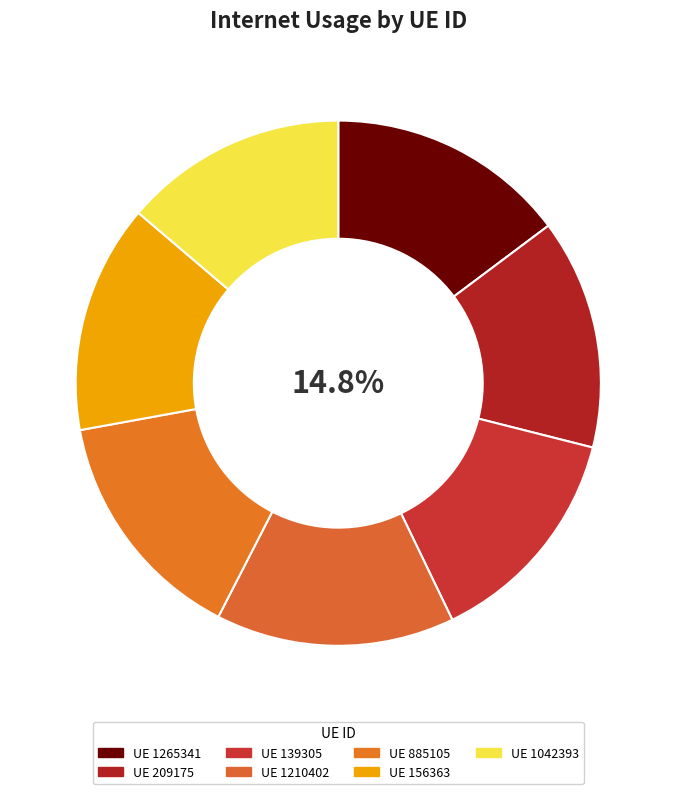

Count the number of slices in the pie.

7